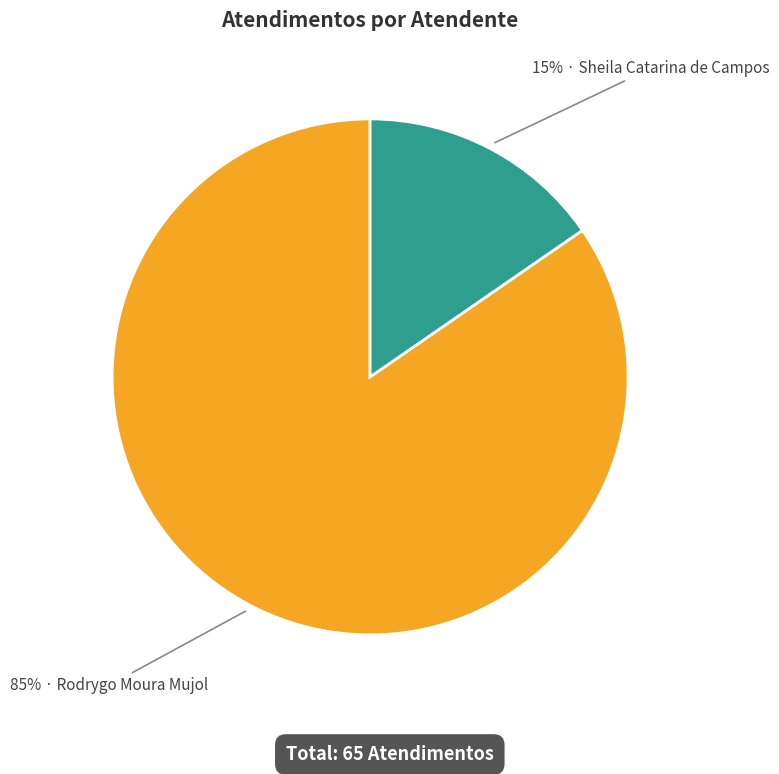

To the nearest percent, what is the average slice percentage?

50%